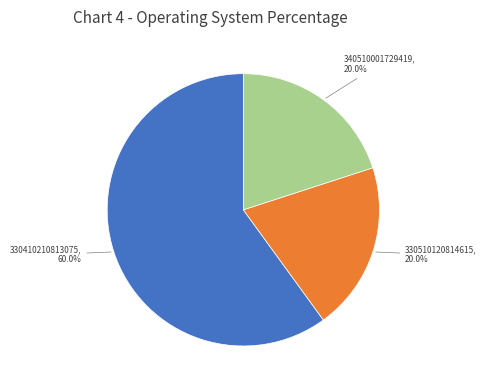

Is there any slice that represents more than half of the pie?

Yes